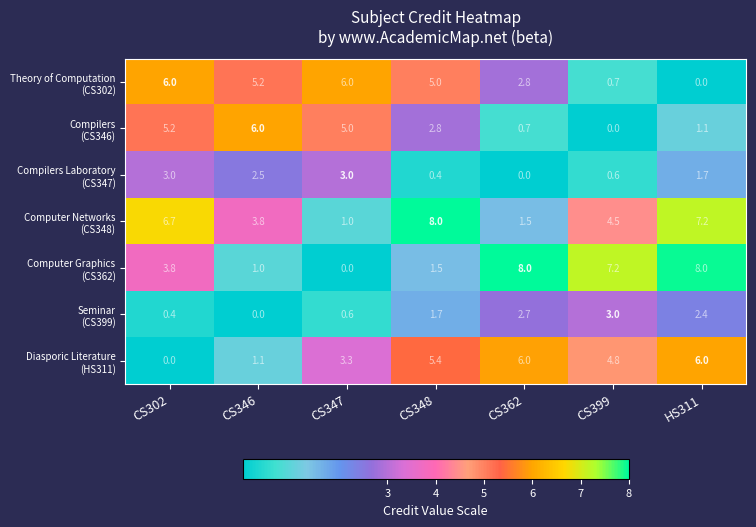

At how many categories does at least one series exceed 5?

7